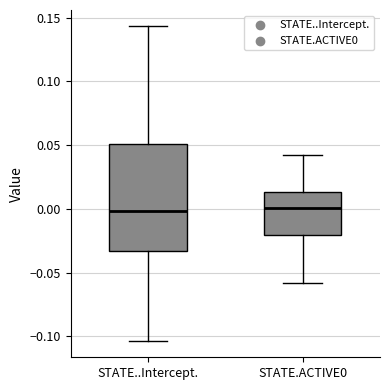

Where does the upper whisker of the box for STATE.ACTIVE0 end on the y-axis? The values are not printed on the chart, so give them approximately, as read against the axis.

0.040